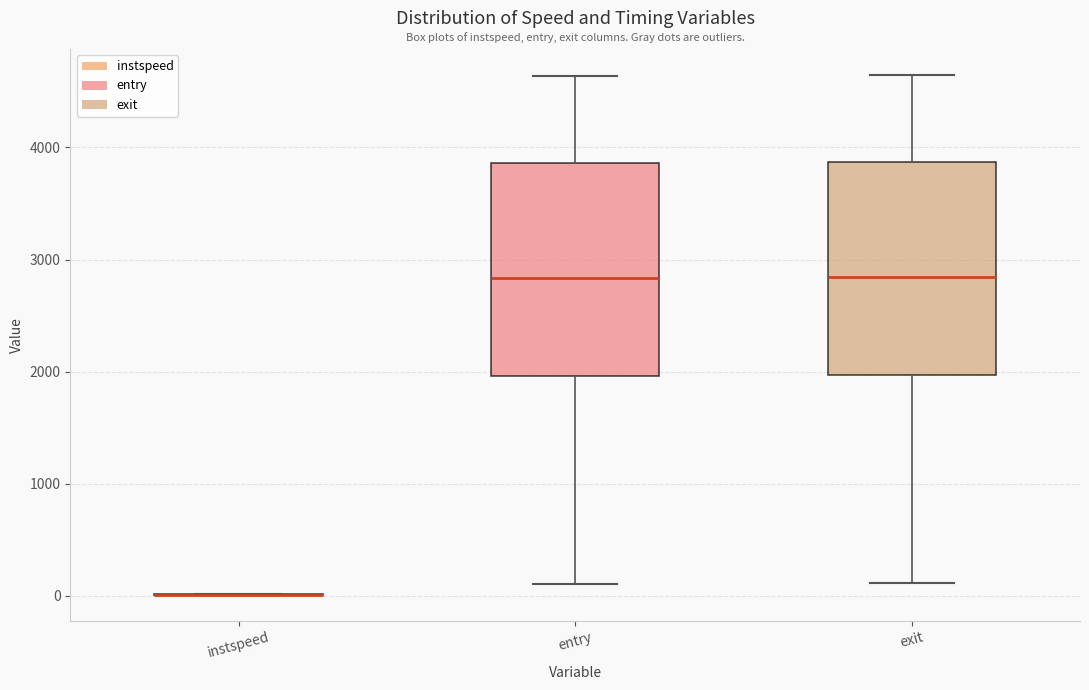

Reading left to right, transcribe this box plot: for each box, give where its median line is, the range the box spans, and where its two whiskers end, as read against the y-axis. The values are not printed on the chart, so give them approximately, as read against the axis.

instspeed: box collapsed to a line at 0, whiskers 0 to 0
entry: median 2800, box 2000 to 3900, whiskers 100 to 4600
exit: median 2800, box 2000 to 3900, whiskers 100 to 4600